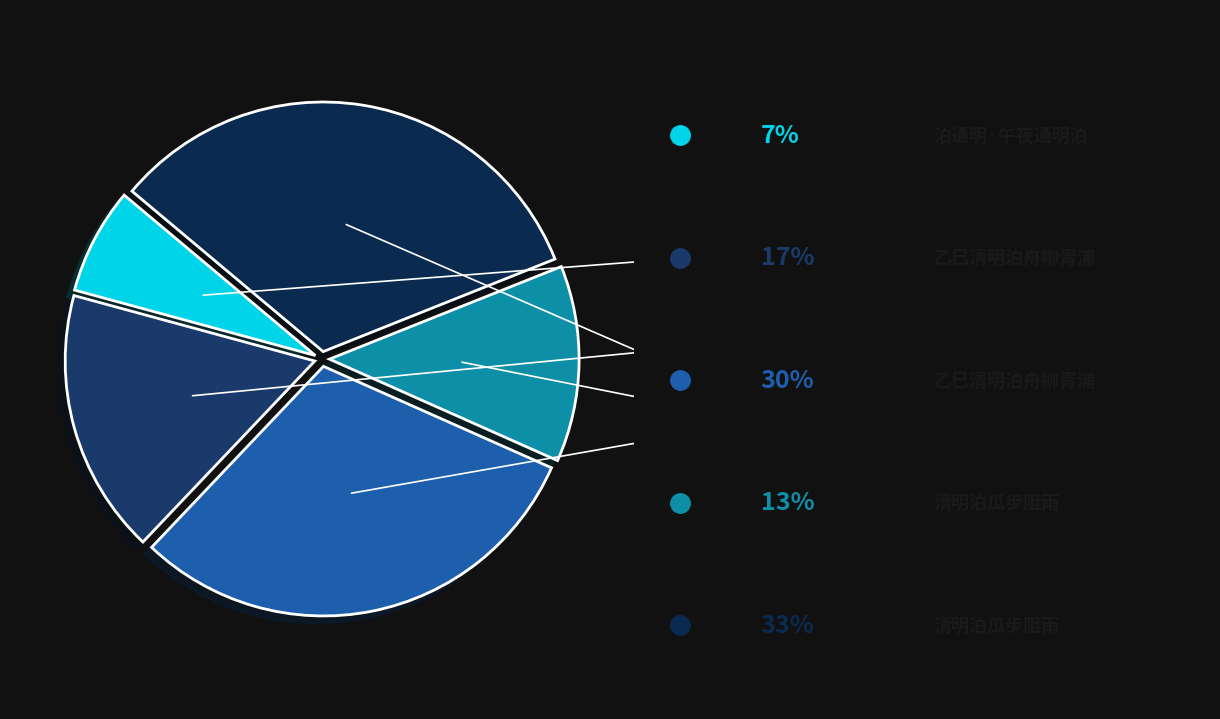

Count the number of slices in the pie.

5